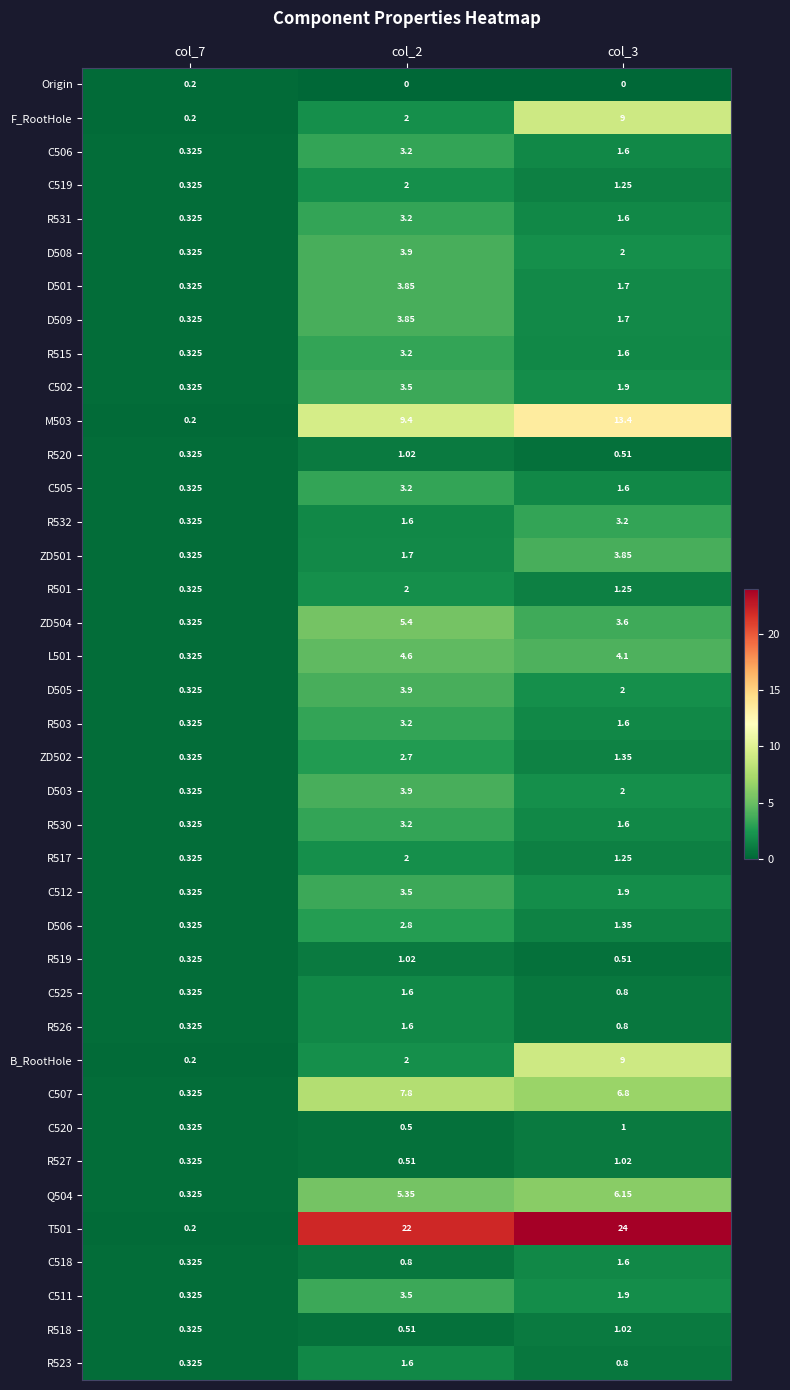

Is the value of R519 at col_7 greater than the value of ZD501 at col_2?

No